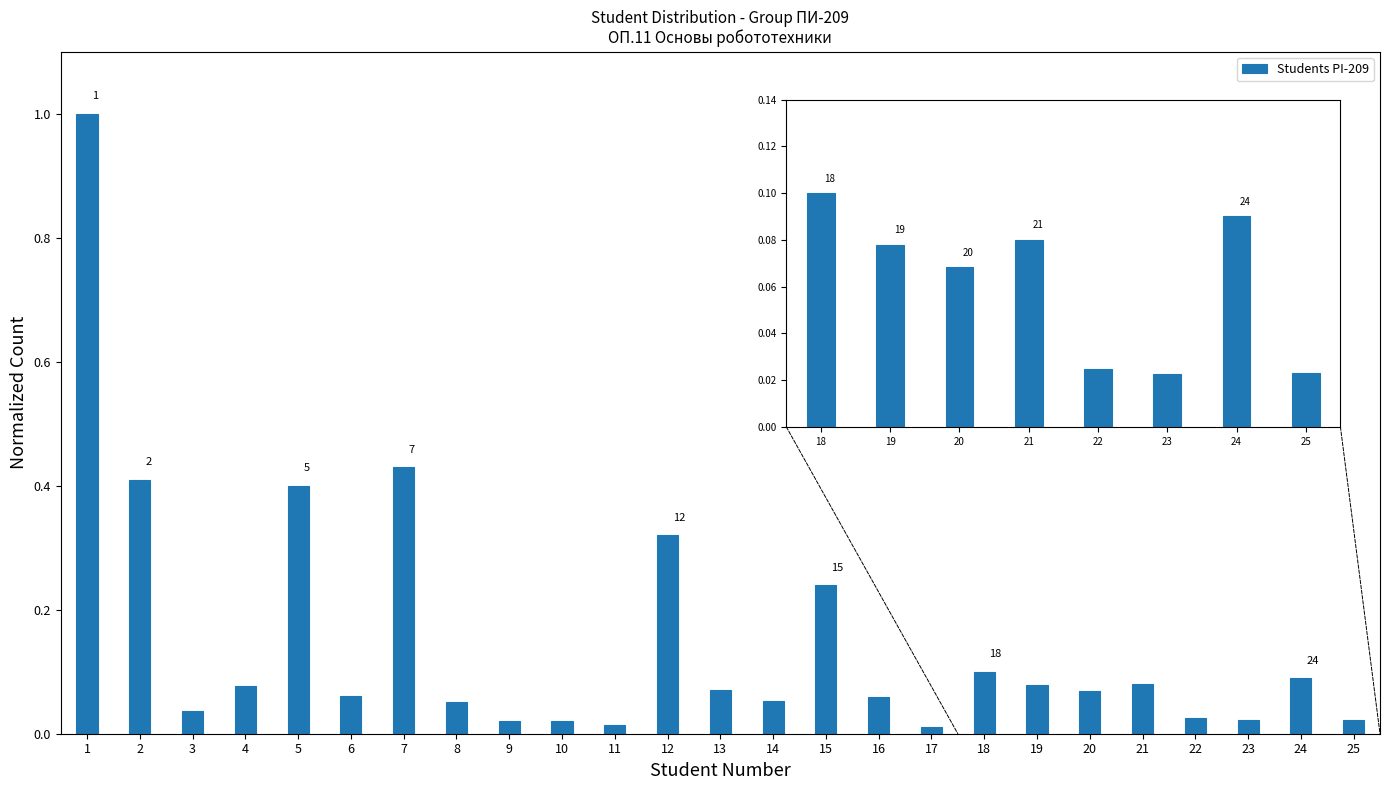

What is the sum of all values?

3.8